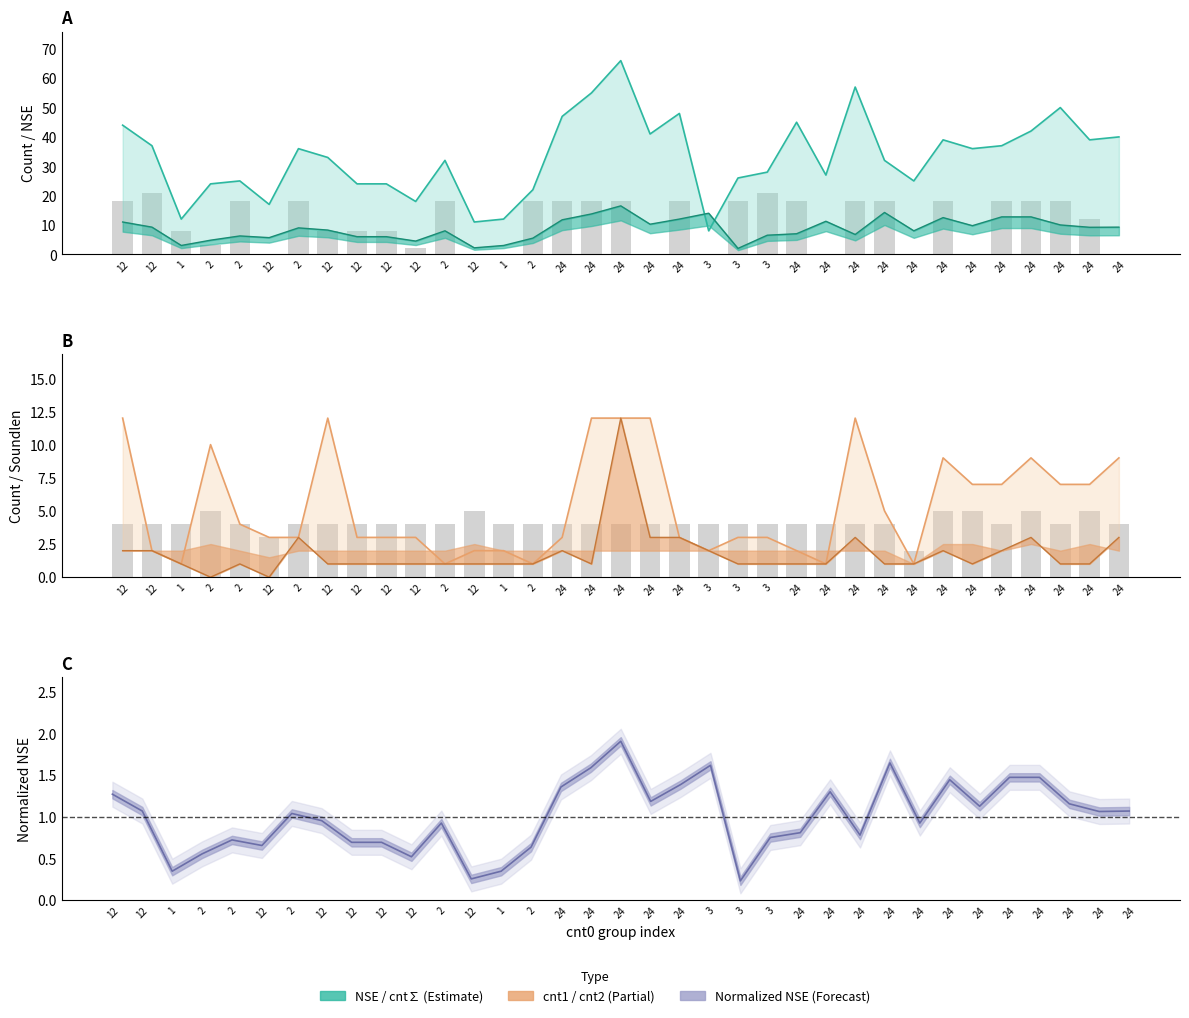

What is the value of the cnt3 bar at the 29th from the left?

18